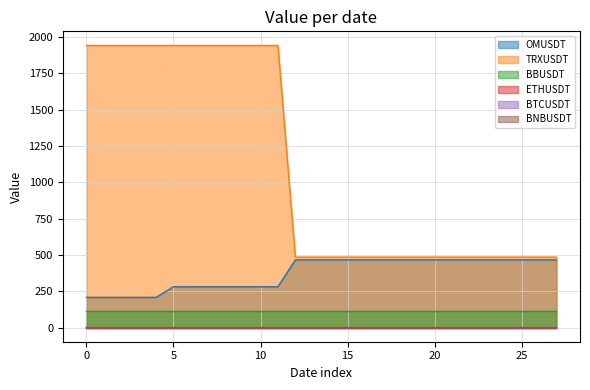

True or false: BTCUSDT and TRXUSDT intersect in this chart.

False